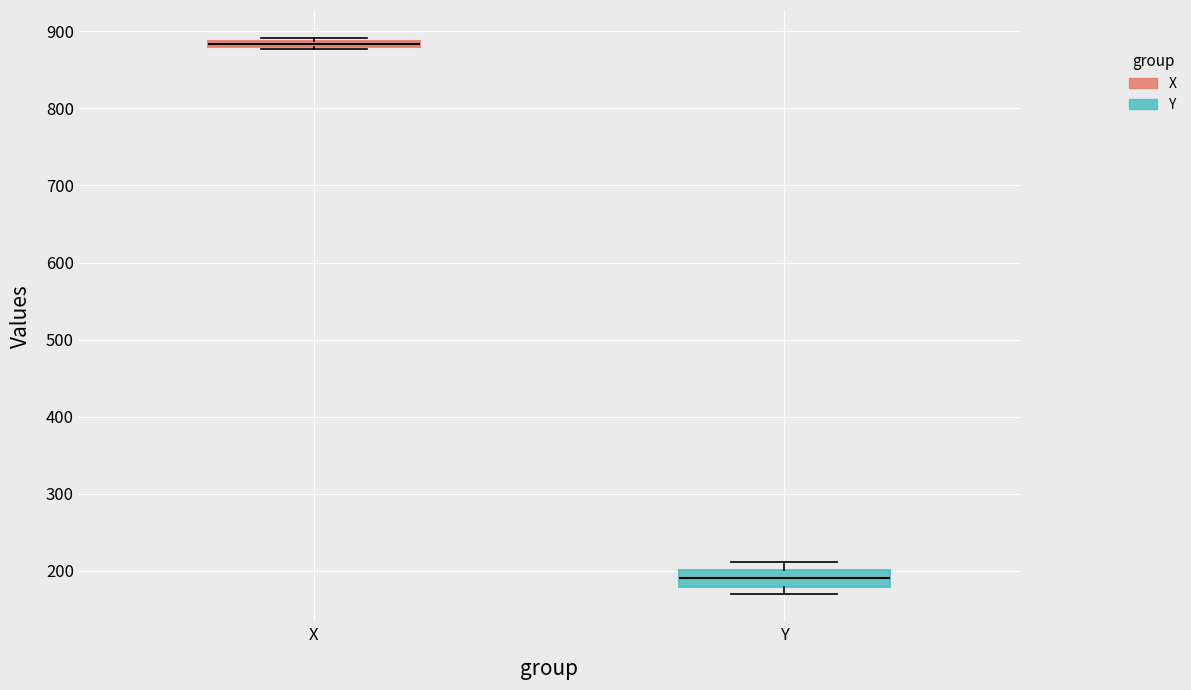

Comparing the boxes themselves (not the whiskers), which one is the tallest?

Y